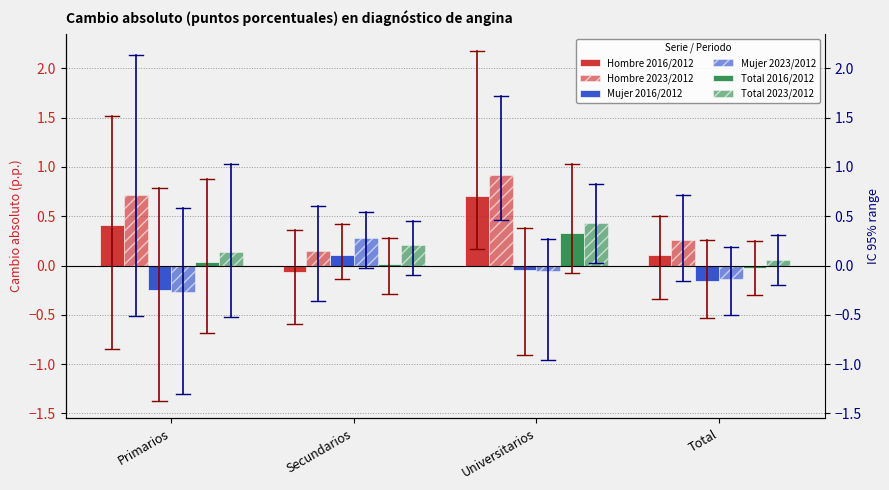

What is the spread (max minus min) of values at Secundarios?

0.3